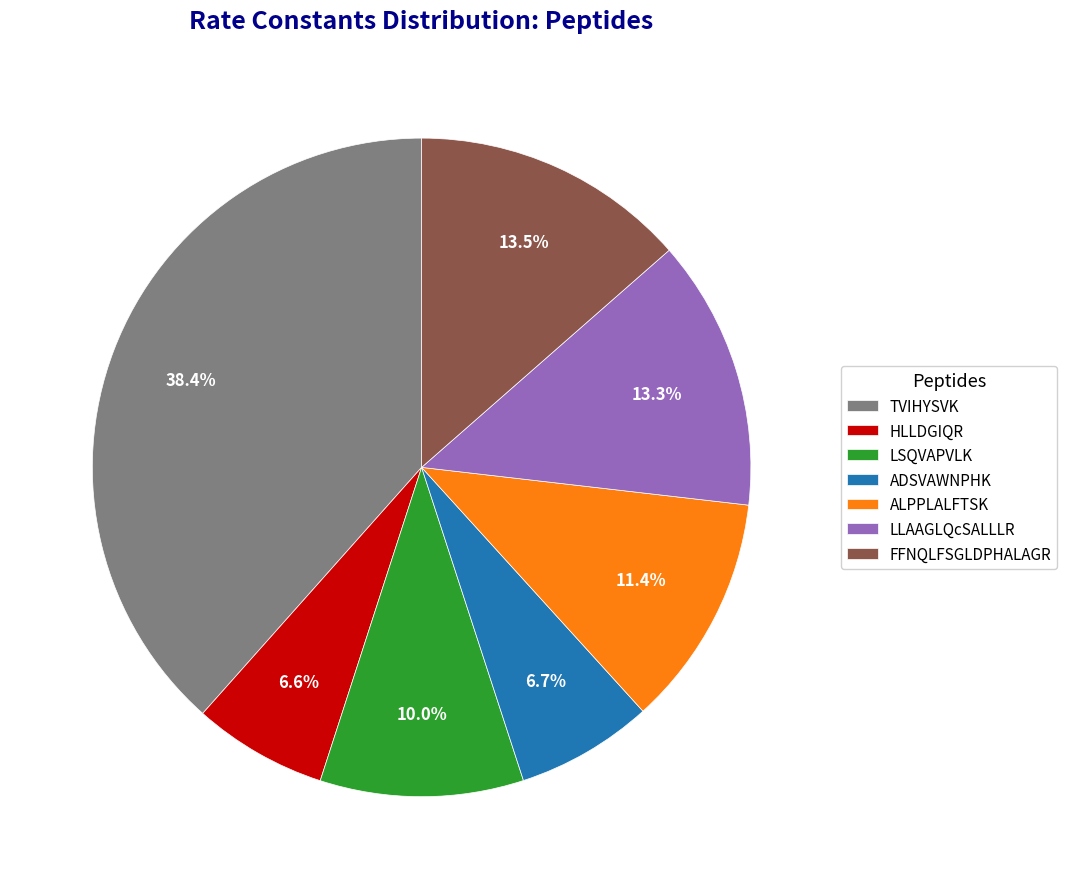

Between LSQVAPVLK and ALPPLALFTSK, which is larger?

ALPPLALFTSK